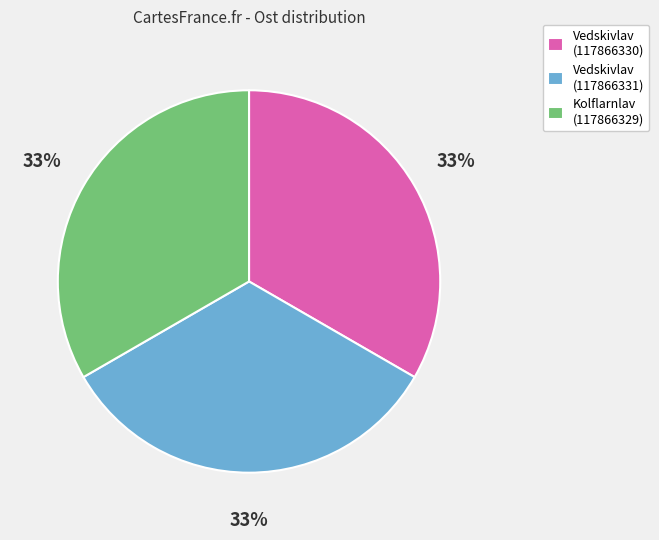

Approximately how many times larger is the value at Kolflarnlav (117866329) compared to Vedskivlav (117866330)?

1.0